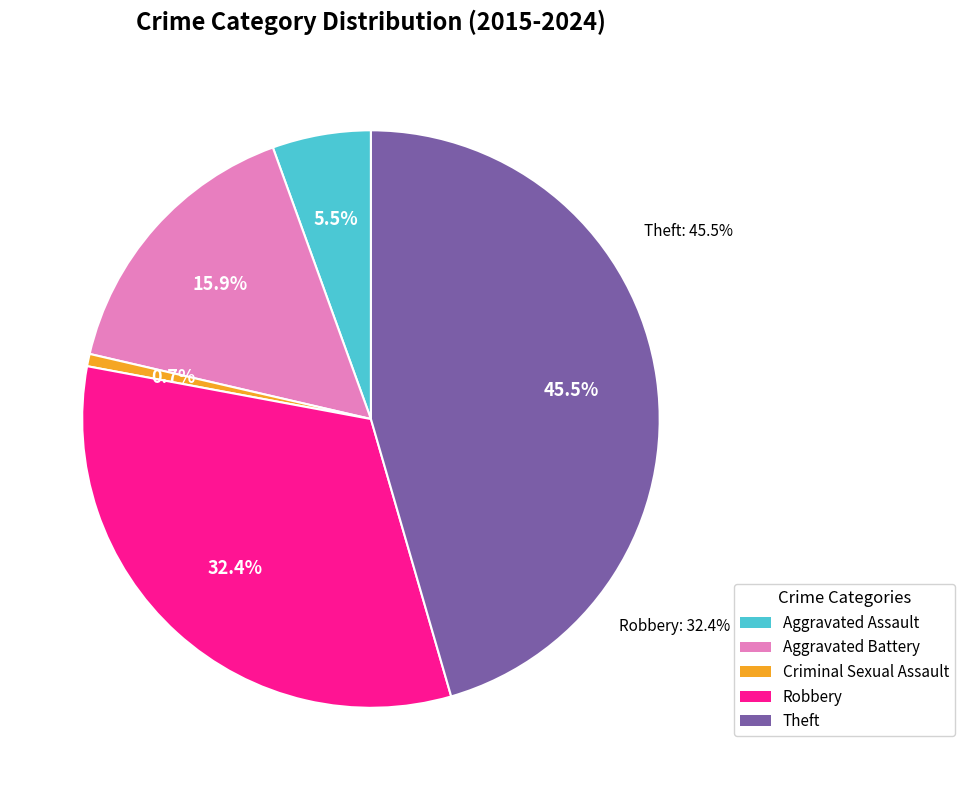

True or false: Theft accounts for 51% of the total.

False